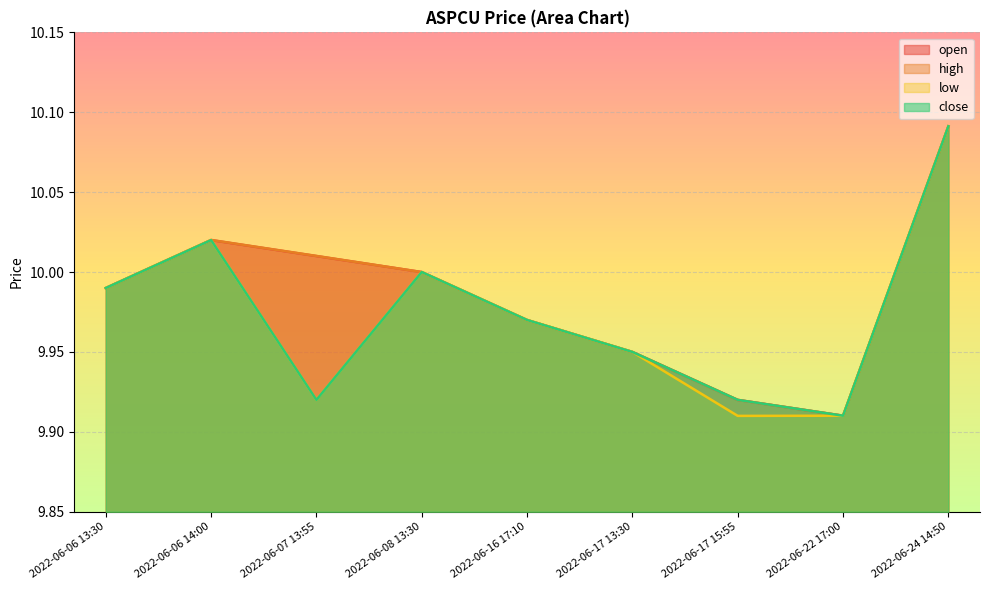

Which series has the largest range (max minus min)?

low